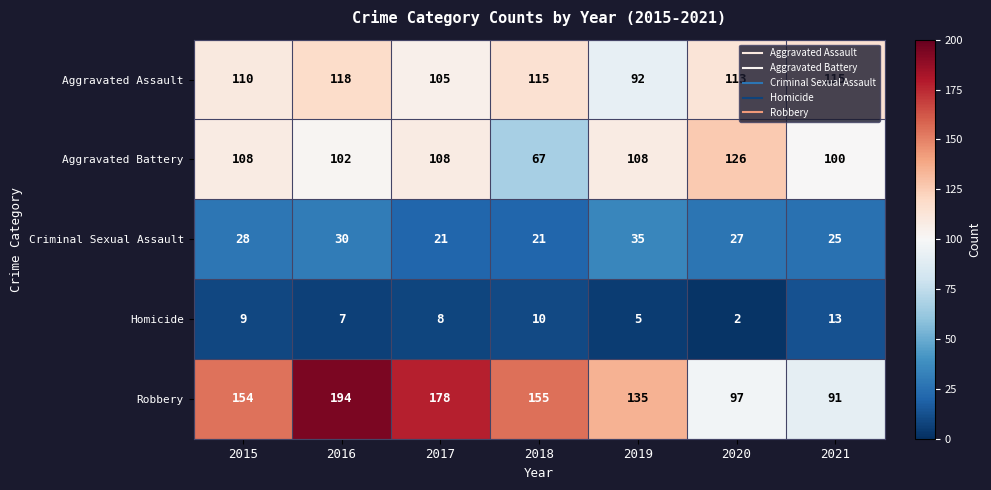

At how many categories does at least one series exceed 11?

7